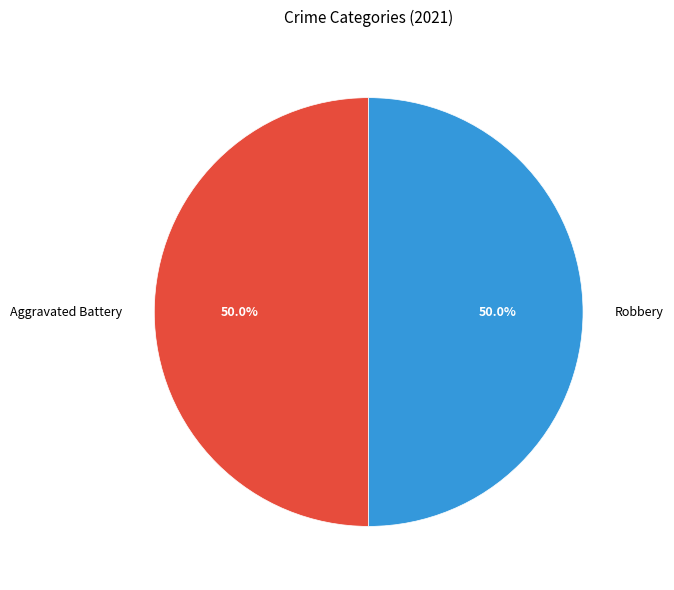

Combined, what portion of the pie is Aggravated Battery and Robbery?

100.0%